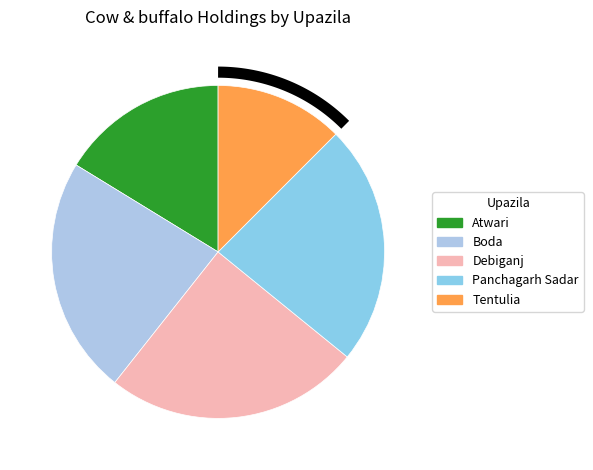

Is it true that Boda is 24% of the pie?

True